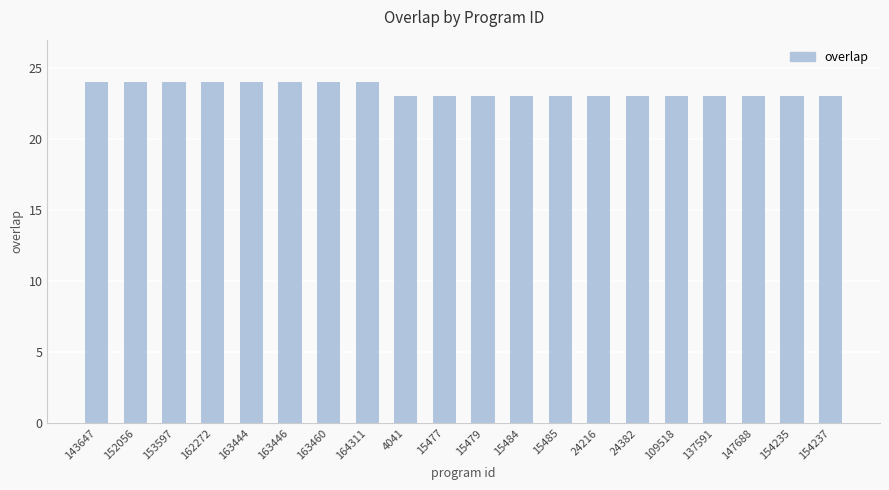

Approximately how many times larger is the value at 15485 compared to 162272?

1.0